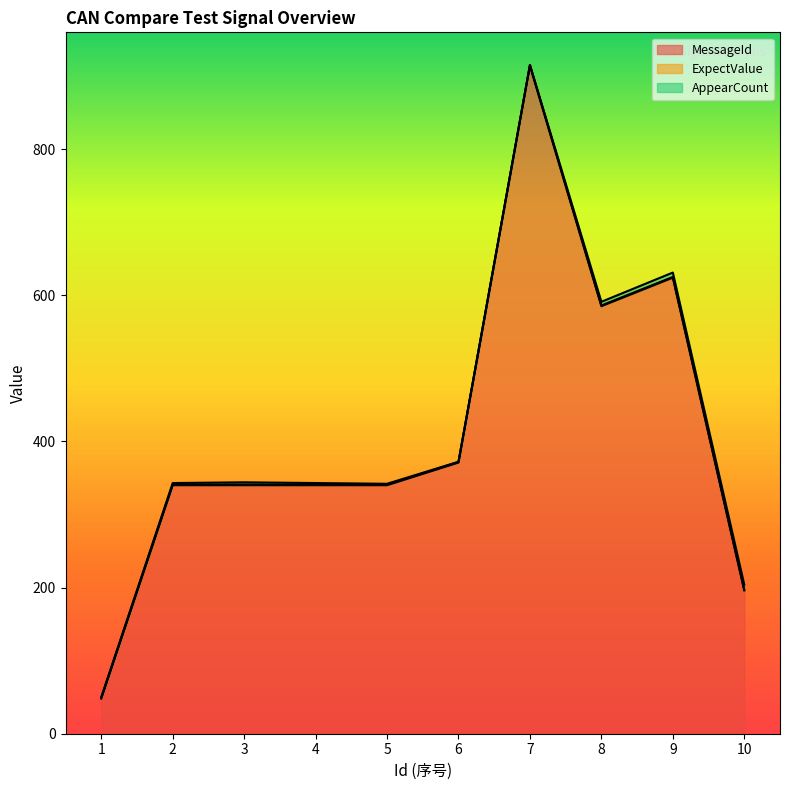

True or false: MessageId and AppearCount cross at least once.

False